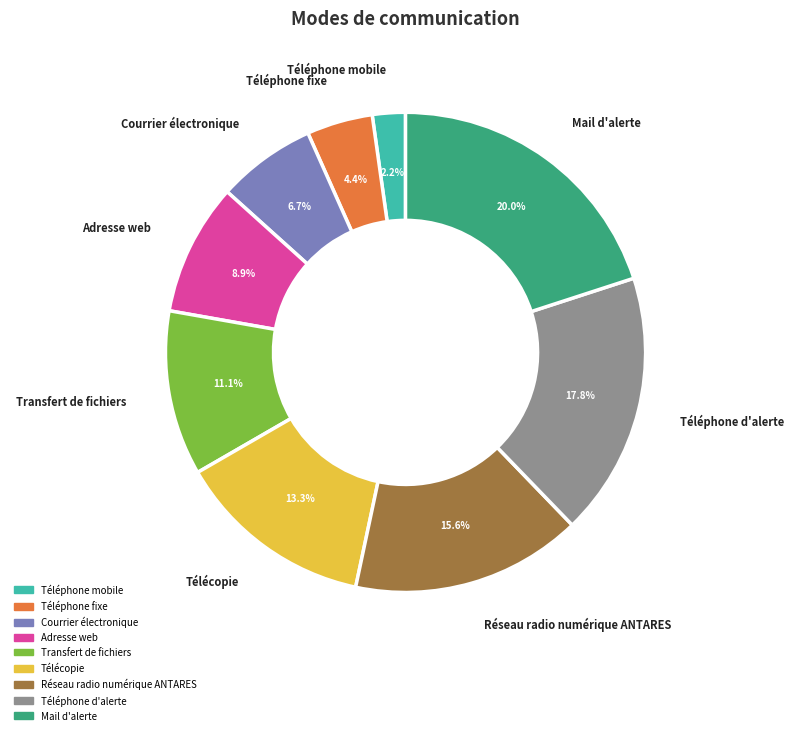

How many segments does this pie chart have?

9